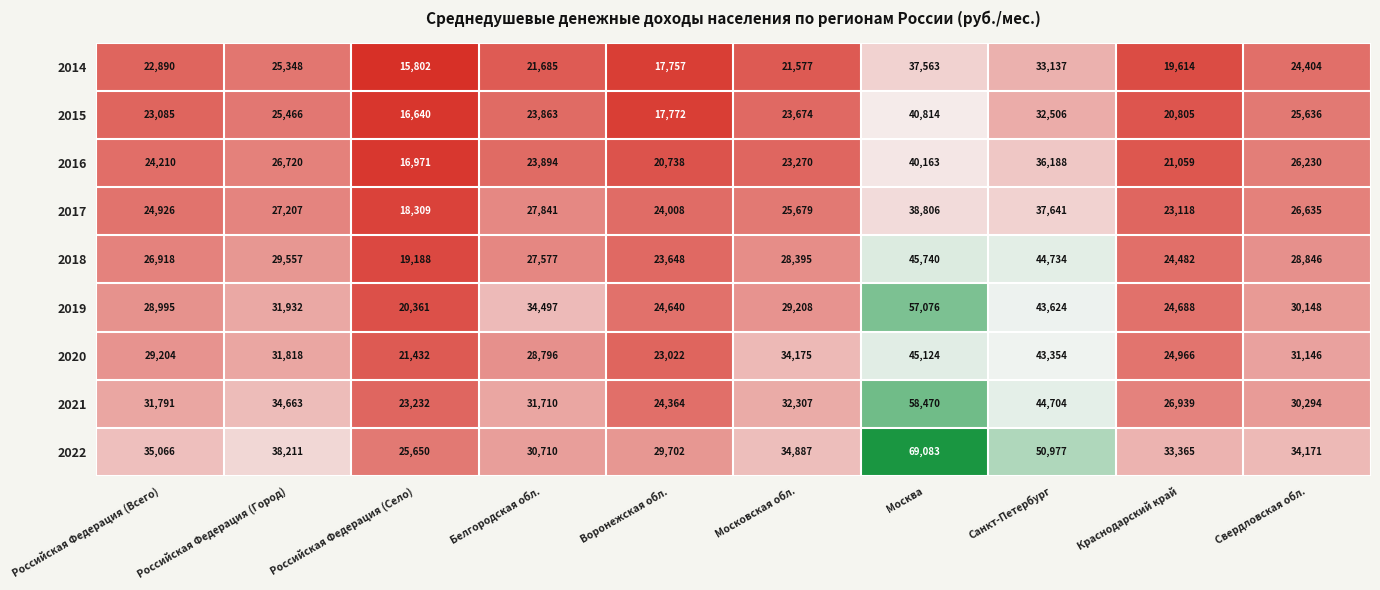

Which series has the largest total across all categories?

2022